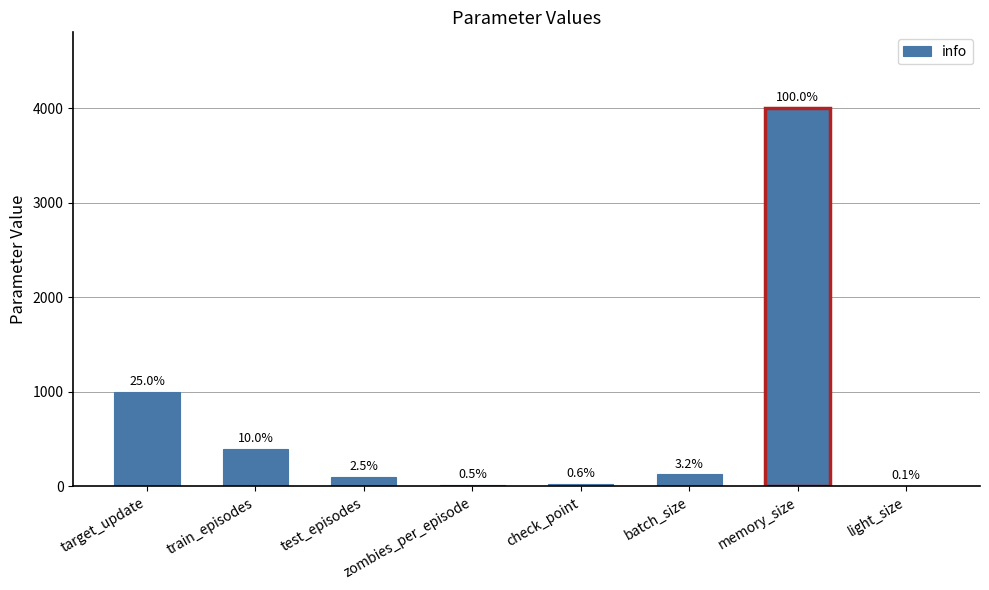

What is the sum of all values?

5676